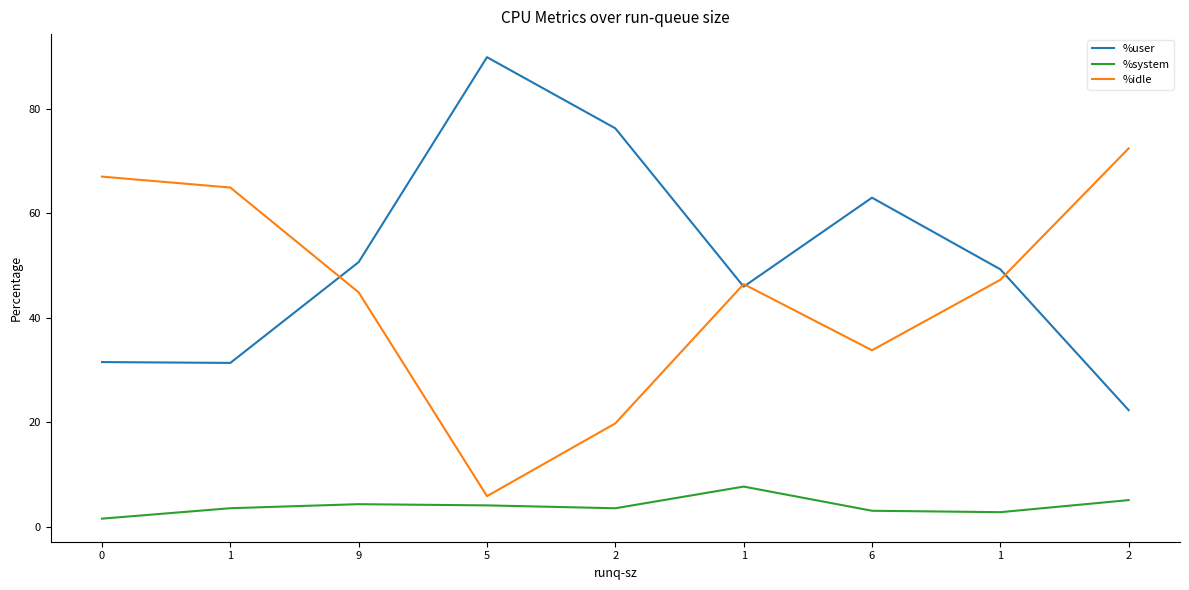

What are all the series names shown in the legend?

%user, %system, %idle